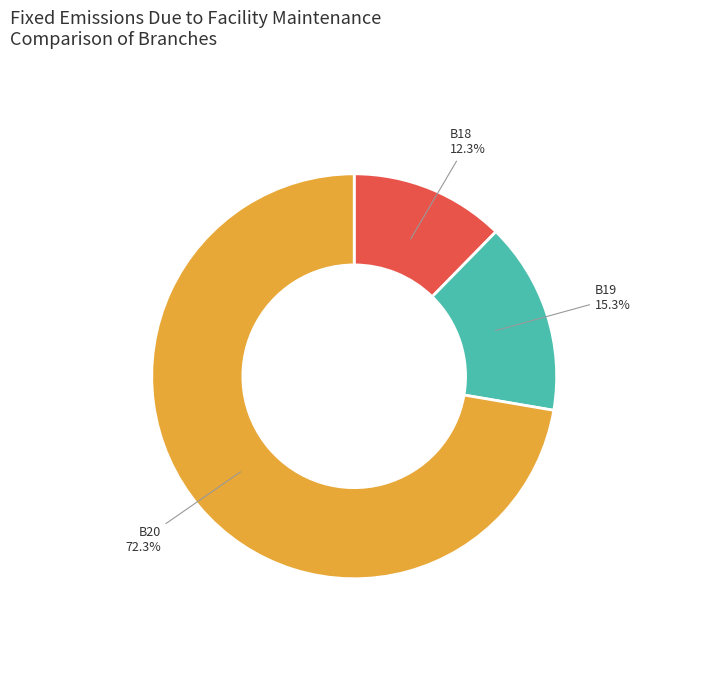

Does any single category account for the majority?

Yes